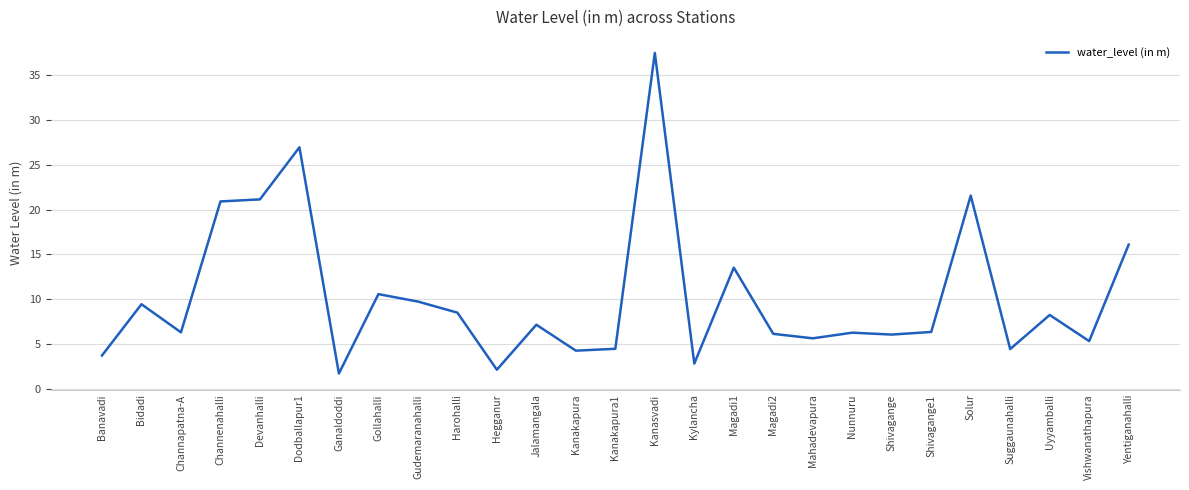

What position from the left is Yentiganahalli?

27